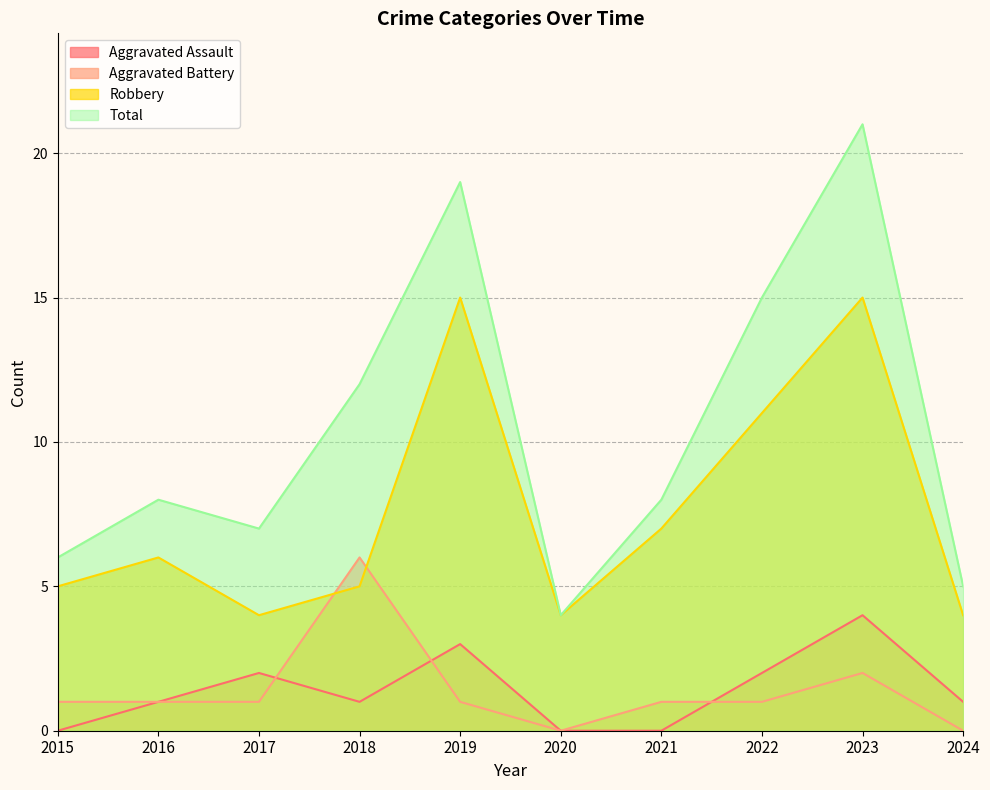

Rank the series at 2018 from highest to lowest value.

Total, Aggravated Battery, Robbery, Aggravated Assault